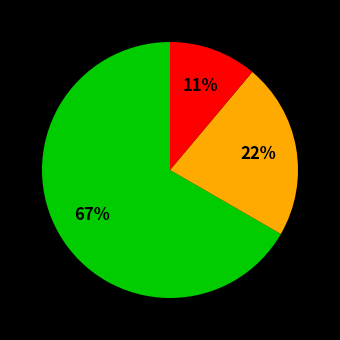

Does any single category account for the majority?

Yes